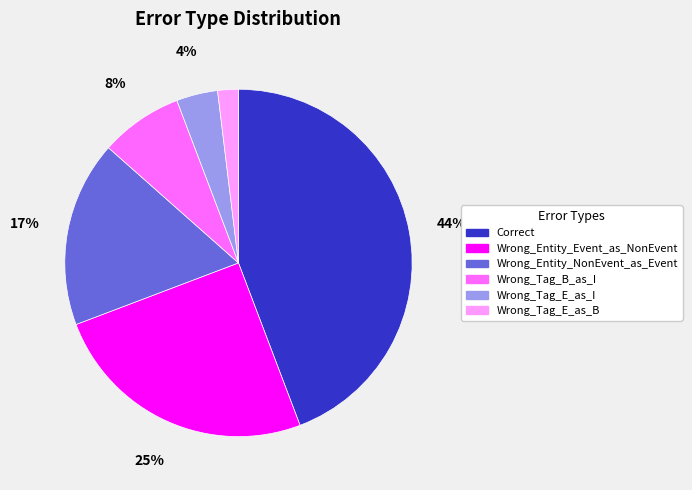

How many slices are in this pie chart?

6